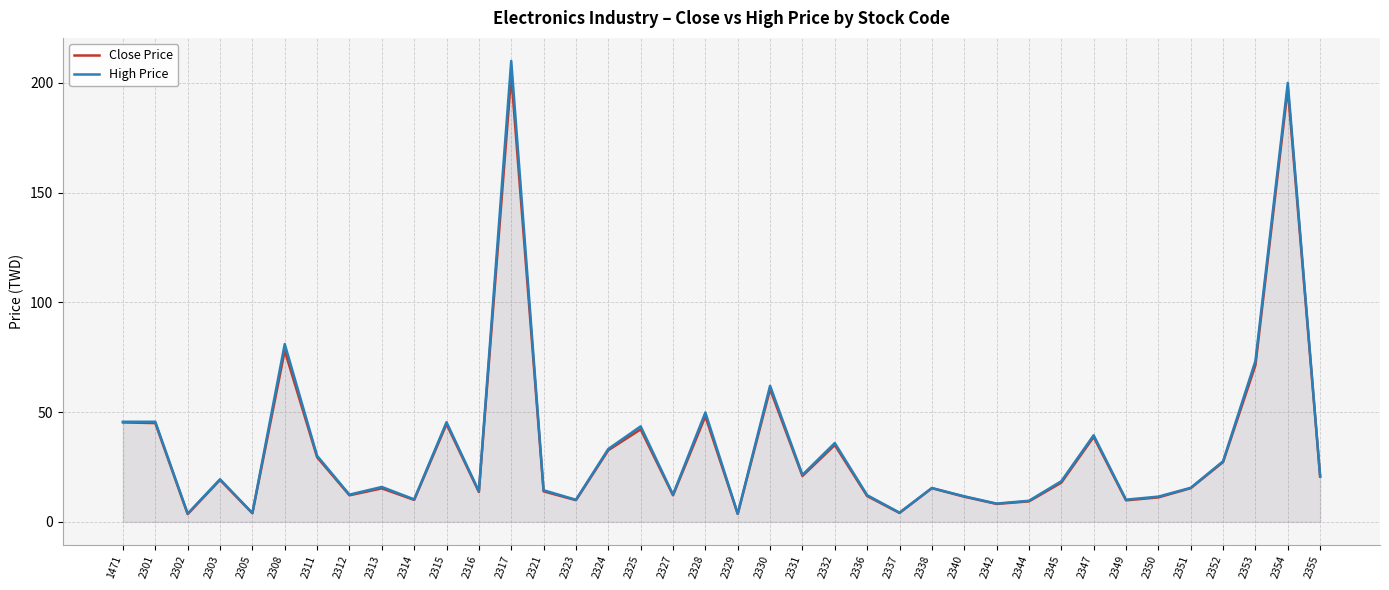

What is the total value across all series at 2312?

24.5